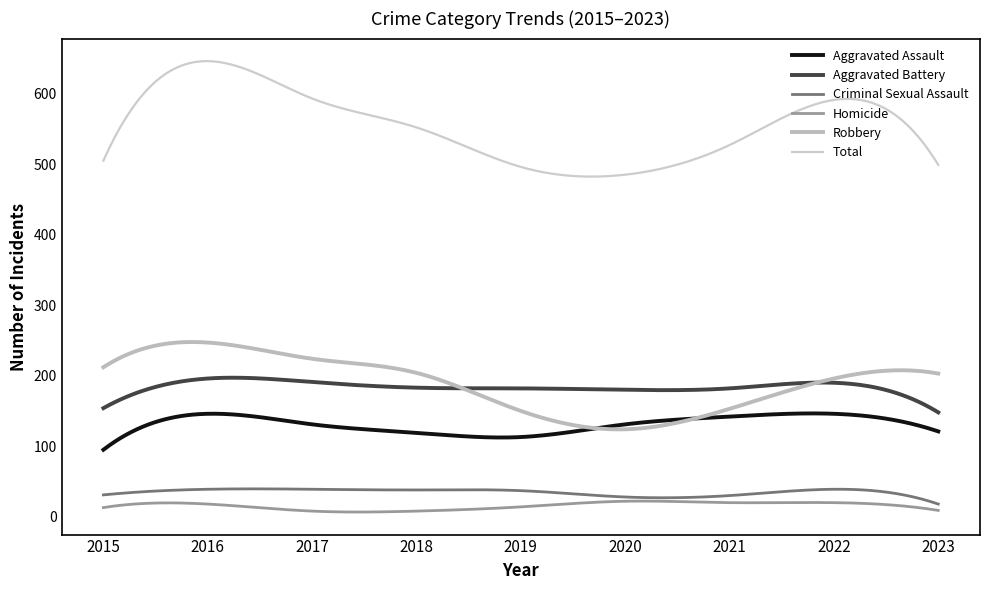

What is the value of the Aggravated Assault point at the 3rd from the left?

131